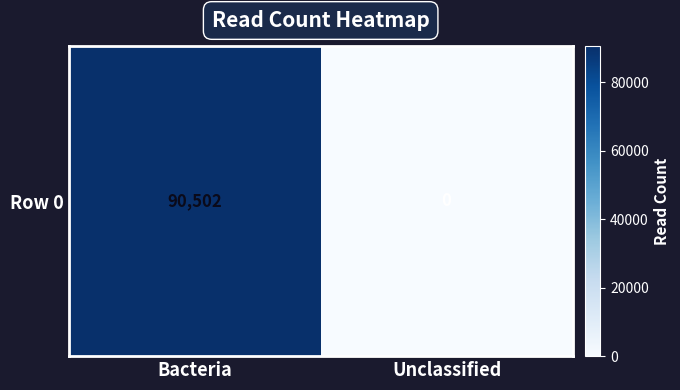

What is the maximum value shown in the chart?

90502